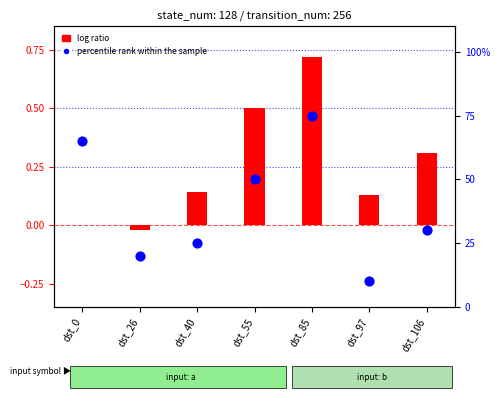

What is the total value across all series at dst_106?

0.6